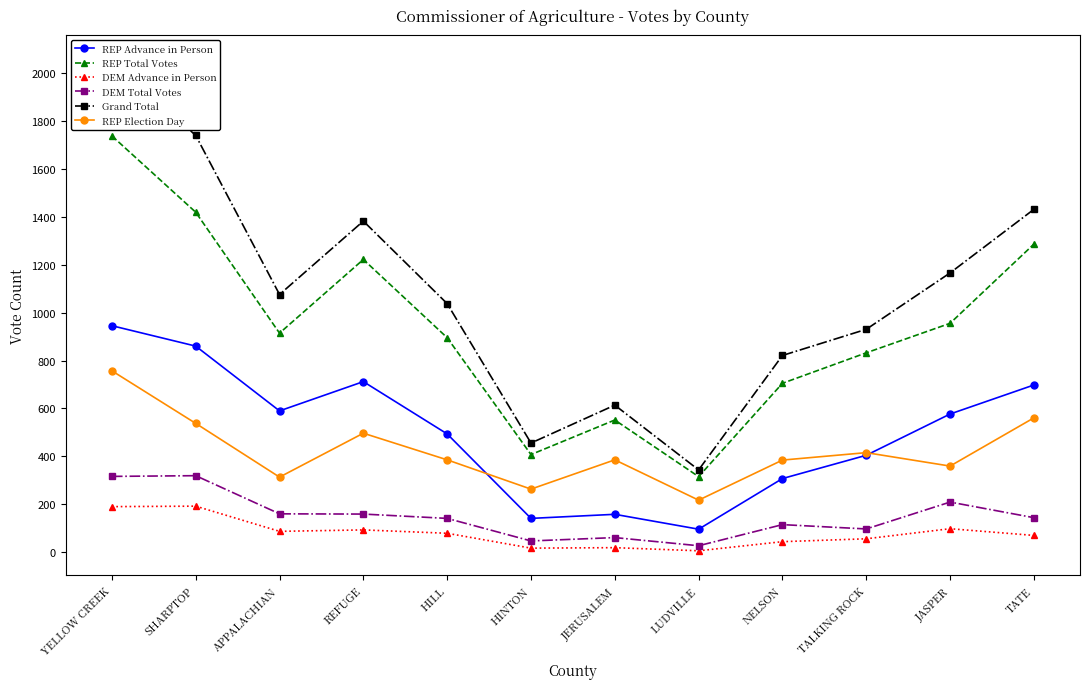

At JERUSALEM, list the series in order from smallest to largest.

DEM Advance in Person, DEM Total Votes, REP Advance in Person, REP Election Day, REP Total Votes, Grand Total